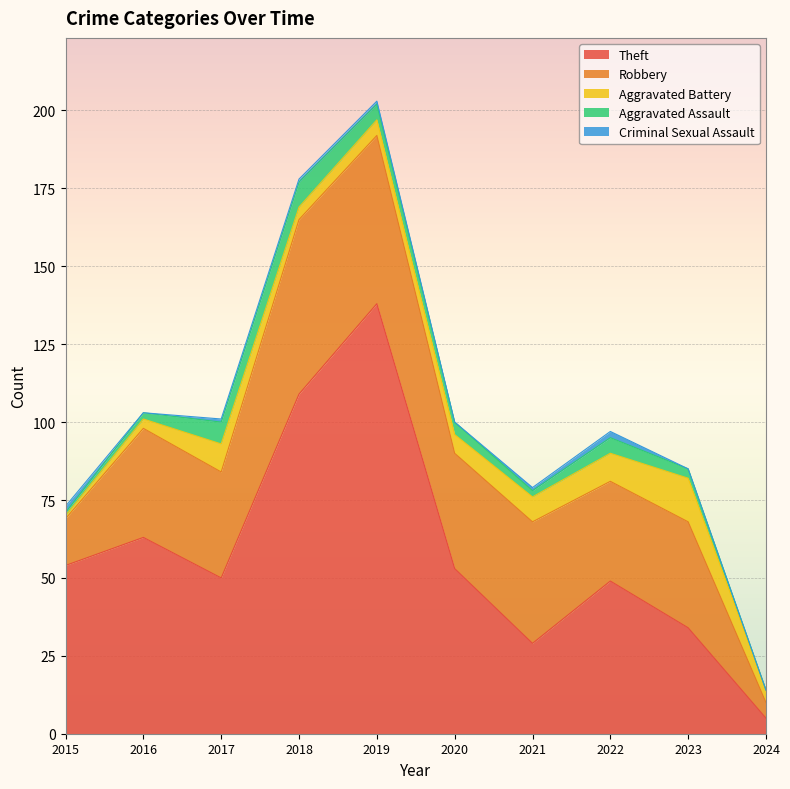

Which category has the lowest value in the Aggravated Assault series?

2024